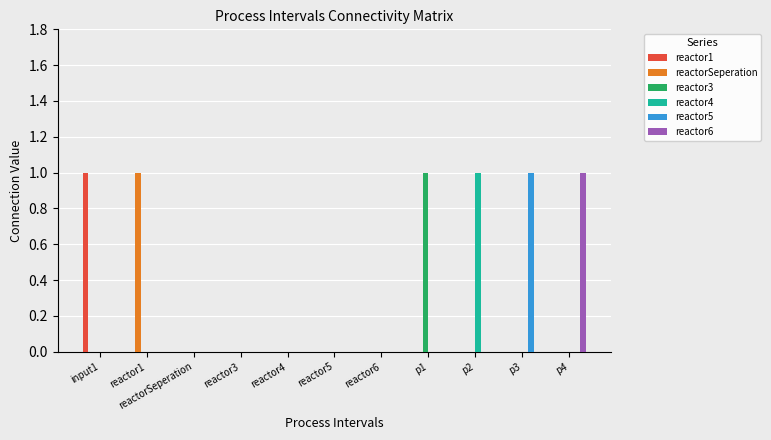

Reading left to right, extract all data points from this chart.

reactor1: input1=1	reactor1=0	reactorSeperation=0	reactor3=0	reactor4=0	reactor5=0	reactor6=0	p1=0	p2=0	p3=0	p4=0
reactorSeperation: input1=0	reactor1=1	reactorSeperation=0	reactor3=0	reactor4=0	reactor5=0	reactor6=0	p1=0	p2=0	p3=0	p4=0
reactor3: input1=0	reactor1=0	reactorSeperation=0	reactor3=0	reactor4=0	reactor5=0	reactor6=0	p1=1	p2=0	p3=0	p4=0
reactor4: input1=0	reactor1=0	reactorSeperation=0	reactor3=0	reactor4=0	reactor5=0	reactor6=0	p1=0	p2=1	p3=0	p4=0
reactor5: input1=0	reactor1=0	reactorSeperation=0	reactor3=0	reactor4=0	reactor5=0	reactor6=0	p1=0	p2=0	p3=1	p4=0
reactor6: input1=0	reactor1=0	reactorSeperation=0	reactor3=0	reactor4=0	reactor5=0	reactor6=0	p1=0	p2=0	p3=0	p4=1